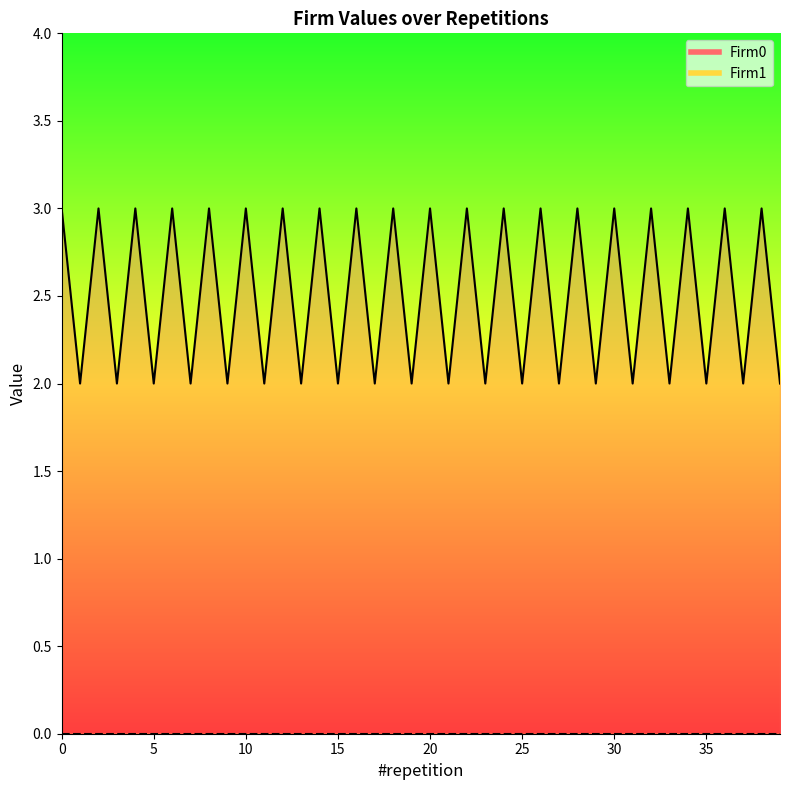

At how many categories does at least one series exceed 2?

20